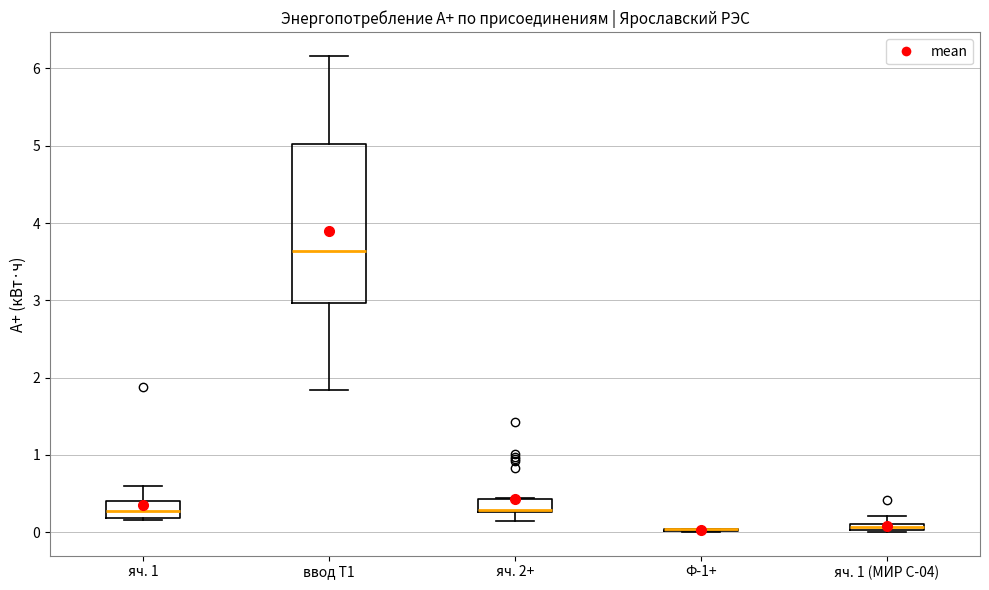

Where does the median line of the box for ввод Т1 sit on the y-axis? The values are not printed on the chart, so give them approximately, as read against the axis.

3.6